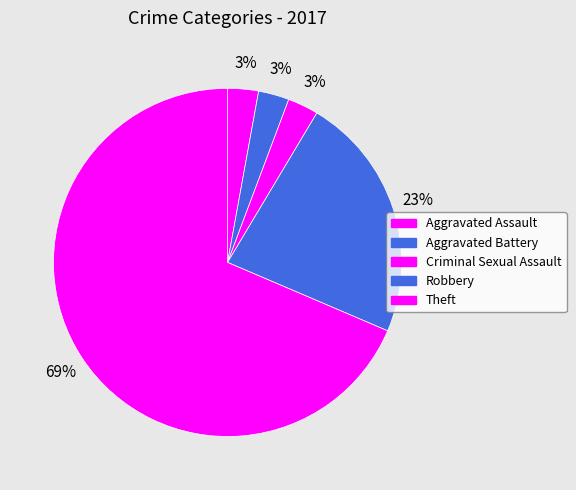

How many segments does this pie chart have?

5